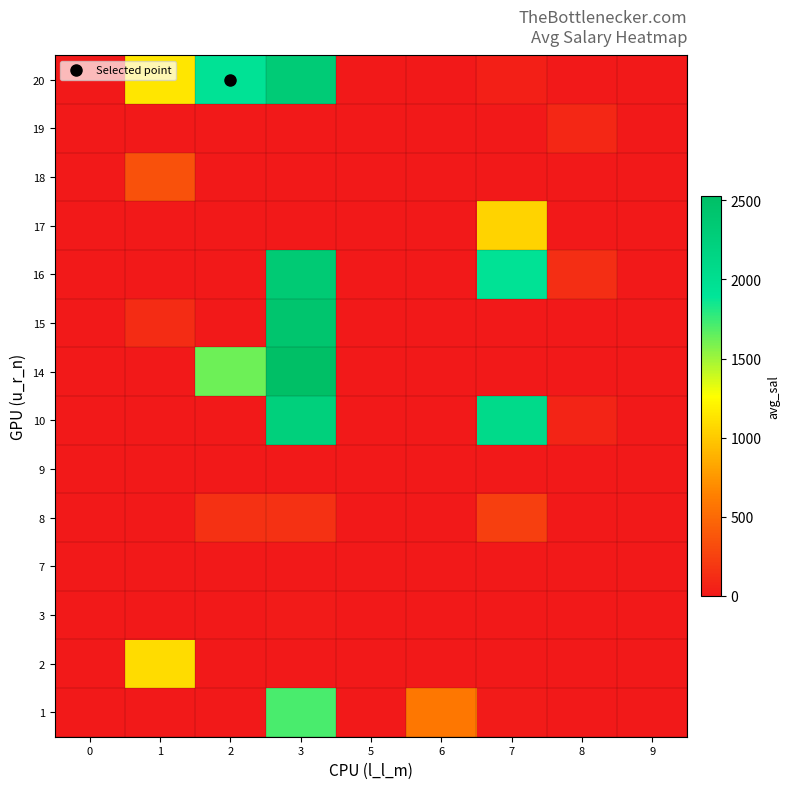

What is the total value across all series at 1?

2715.4